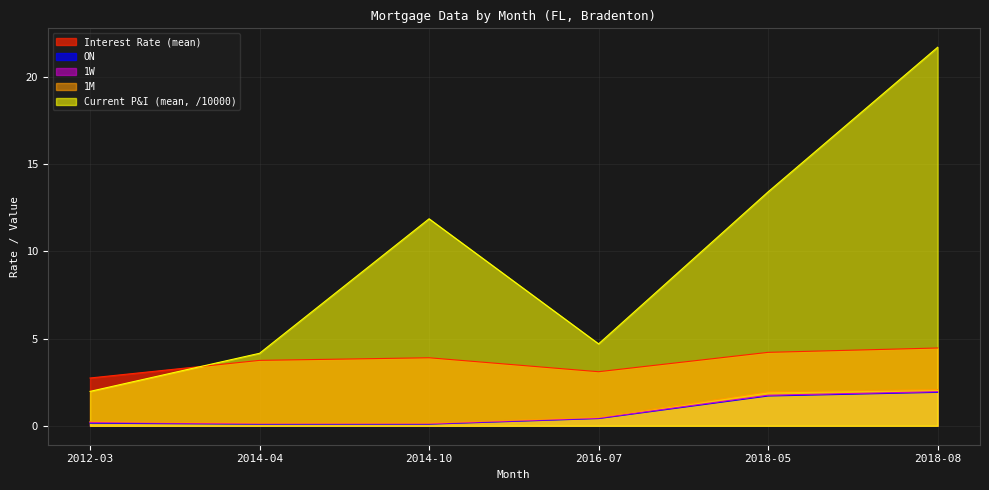

True or false: ON has more than 0 interior local peaks.

False